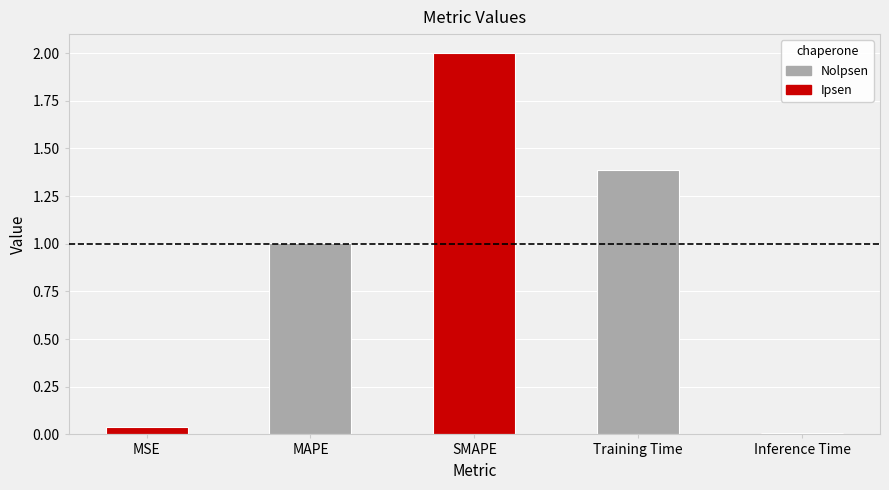

Is it true that the value at MAPE is 0.4?

False